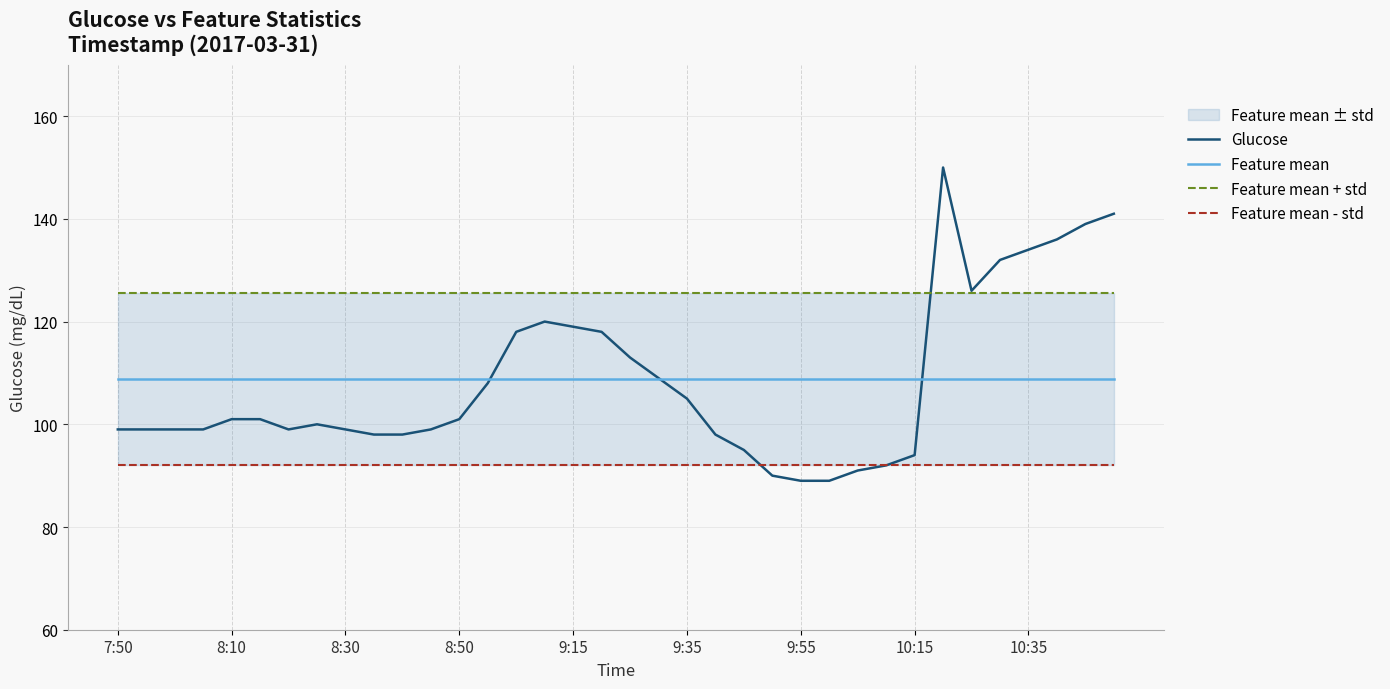

What is the maximum value for Glucose?

150.0